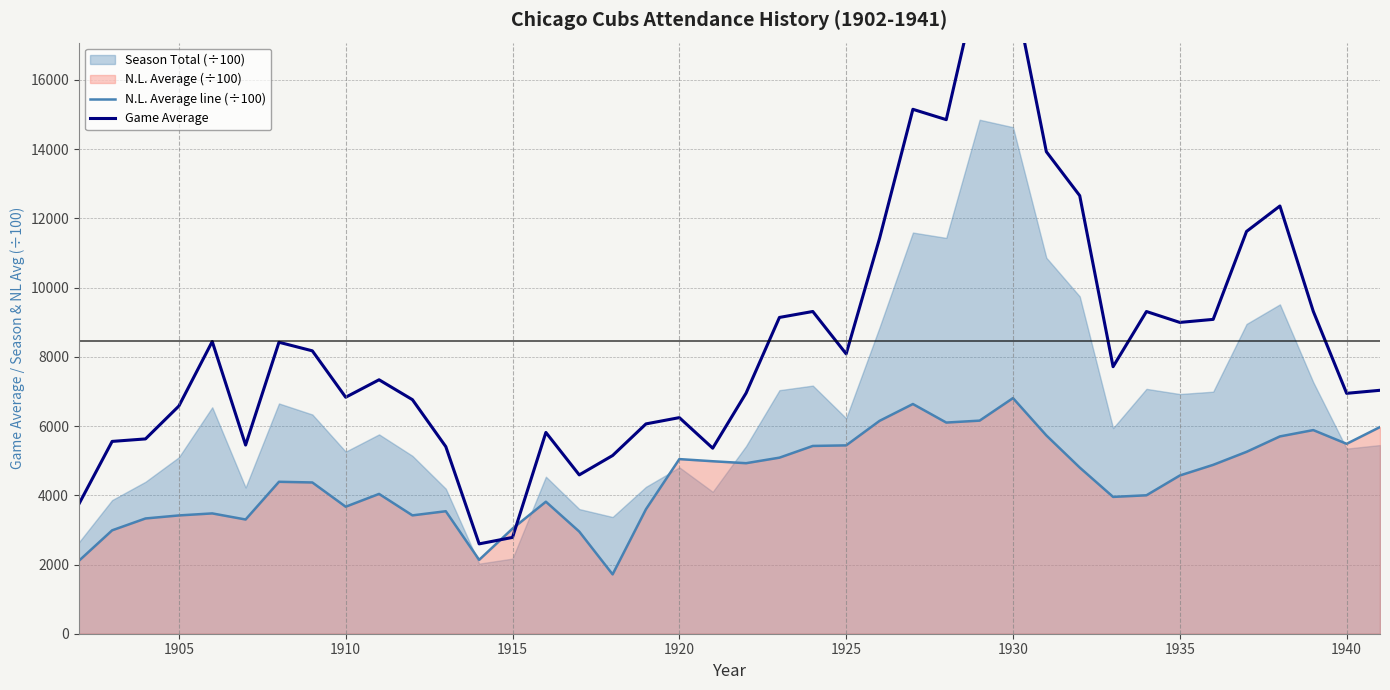

What is the difference between the maximum and second lowest values in the Game Average series?

16258.0